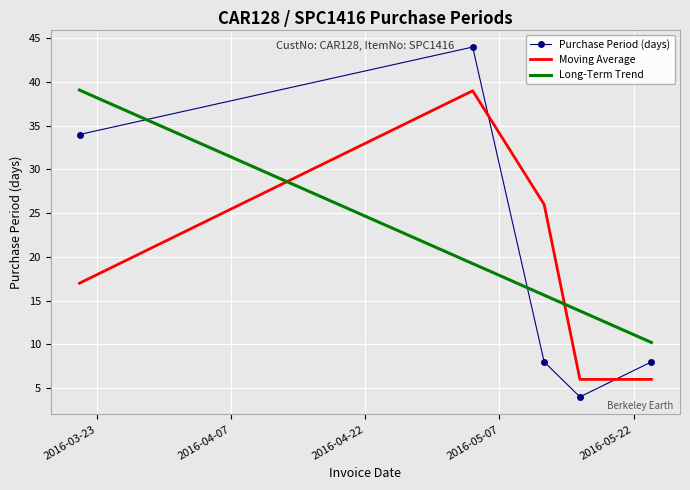

What are all the series names shown in the legend?

Purchase Period (days), Moving Average, Long-Term Trend